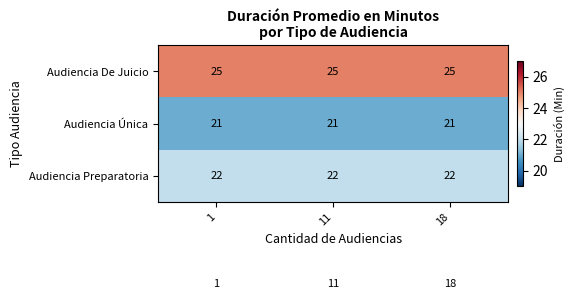

What is the maximum value shown in the chart?

25